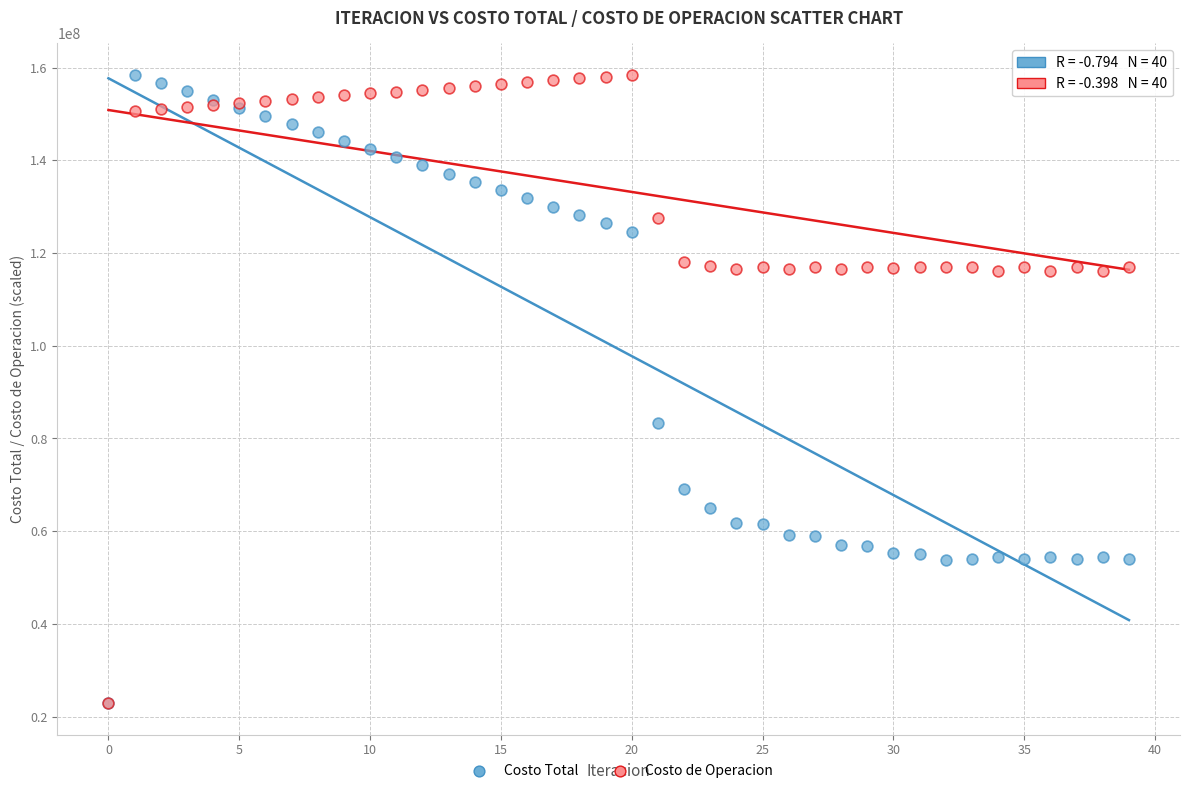

Across all series, what Y value is closest to 90662974?

83412400.6